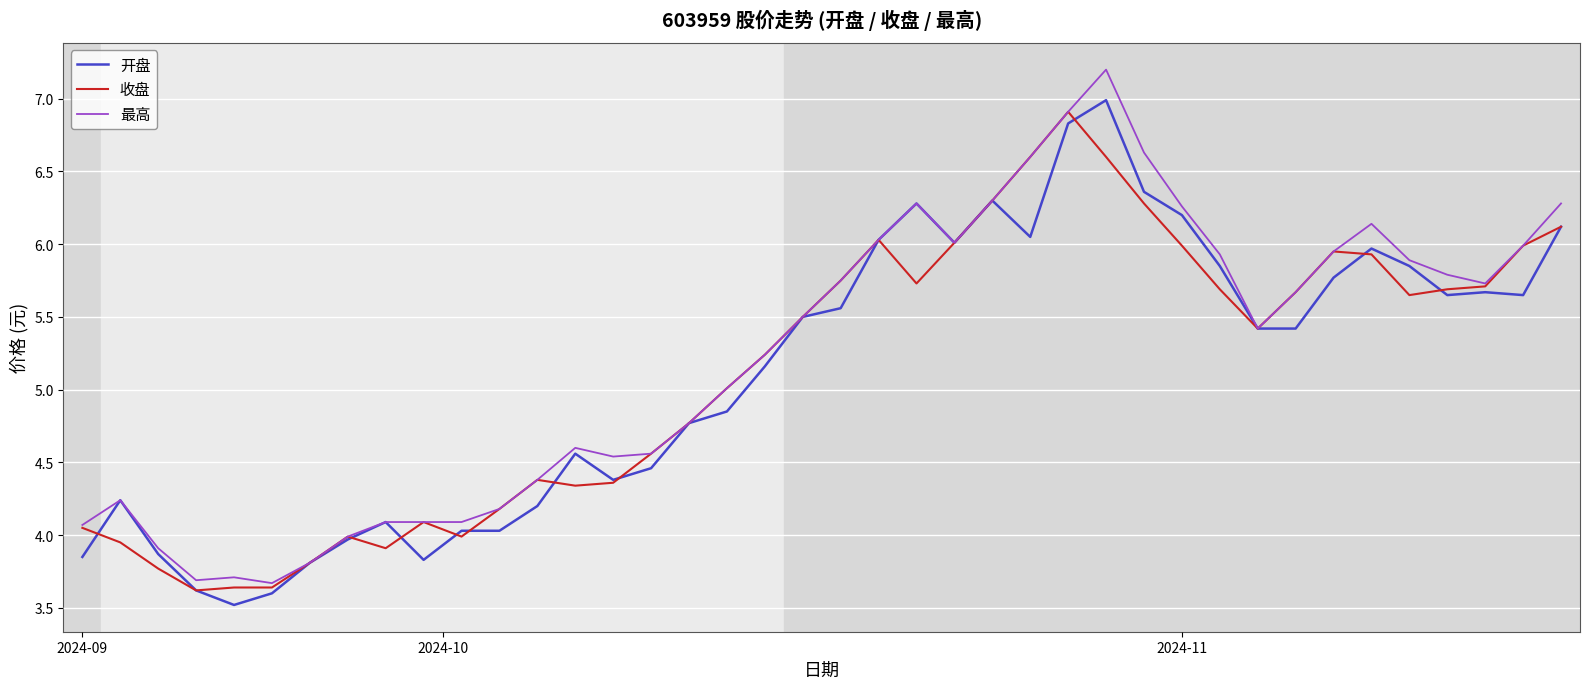

What is the maximum value shown in the chart?

7.2